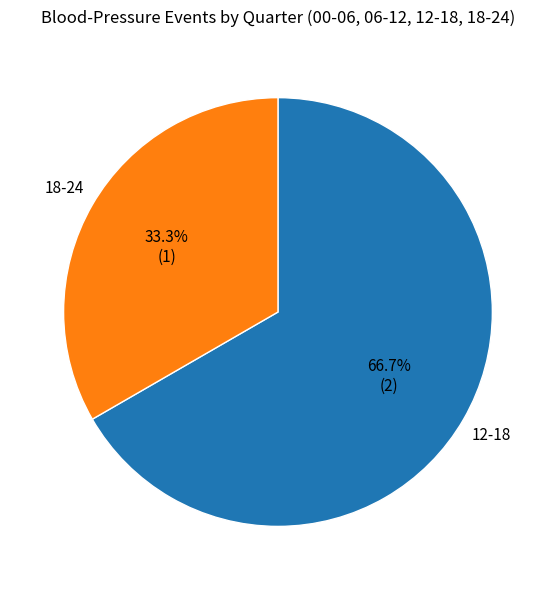

Does any single category account for the majority?

Yes